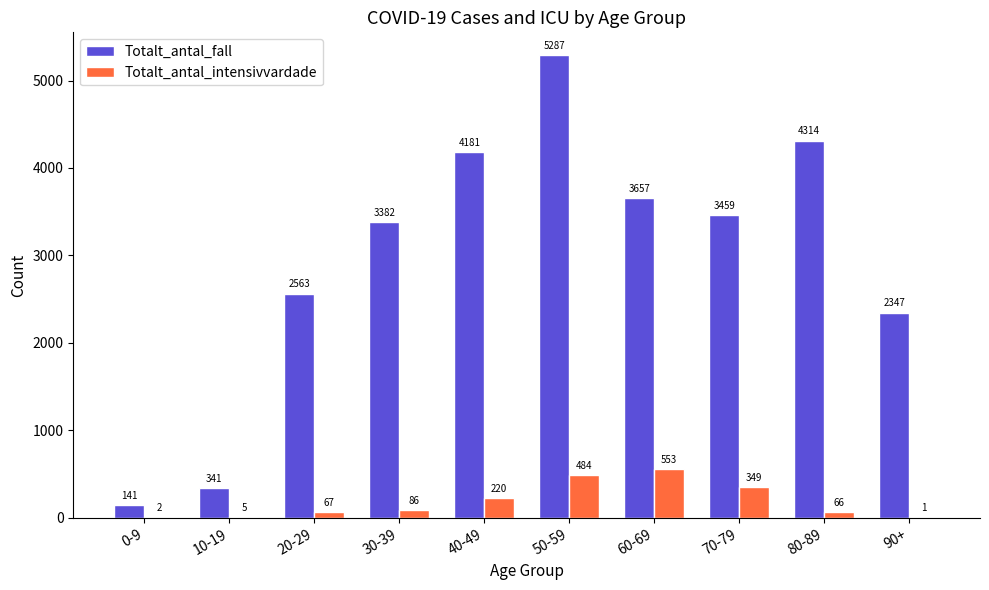

At which label does Totalt_antal_intensivvardade reach its peak?

60-69